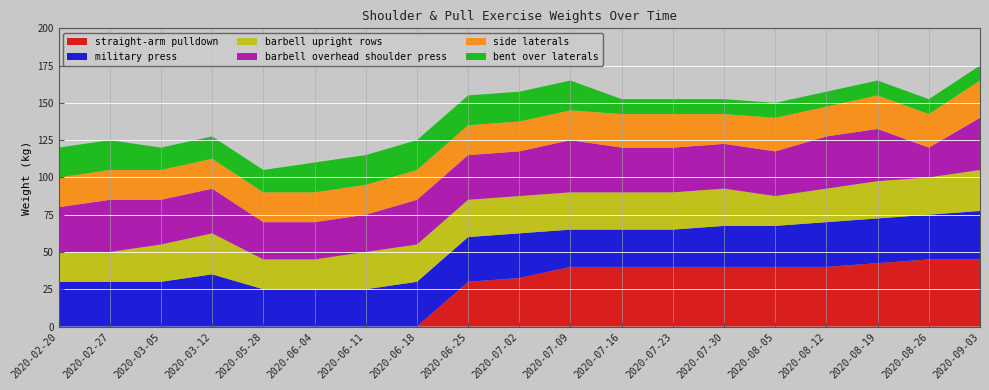

Reading left to right, transcribe all the data shown in this chart.

straight-arm pulldown: 2020-02-20=0.0	2020-02-27=0.0	2020-03-05=0.0	2020-03-12=0.0	2020-05-28=0.0	2020-06-04=0.0	2020-06-11=0.0	2020-06-18=0.0	2020-06-25=30.0	2020-07-02=32.5	2020-07-09=40.0	2020-07-16=40.0	2020-07-23=40.0	2020-07-30=40.0	2020-08-05=40.0	2020-08-12=40.0	2020-08-19=42.5	2020-08-26=45.0	2020-09-03=45.0
military press: 2020-02-20=30.0	2020-02-27=30.0	2020-03-05=30.0	2020-03-12=35.0	2020-05-28=25.0	2020-06-04=25.0	2020-06-11=25.0	2020-06-18=30.0	2020-06-25=30.0	2020-07-02=30.0	2020-07-09=25.0	2020-07-16=25.0	2020-07-23=25.0	2020-07-30=27.5	2020-08-05=27.5	2020-08-12=30.0	2020-08-19=30.0	2020-08-26=30.0	2020-09-03=32.5
barbell upright rows: 2020-02-20=20.0	2020-02-27=20.0	2020-03-05=25.0	2020-03-12=27.5	2020-05-28=20.0	2020-06-04=20.0	2020-06-11=25.0	2020-06-18=25.0	2020-06-25=25.0	2020-07-02=25.0	2020-07-09=25.0	2020-07-16=25.0	2020-07-23=25.0	2020-07-30=25.0	2020-08-05=20.0	2020-08-12=22.5	2020-08-19=25.0	2020-08-26=25.0	2020-09-03=27.5
barbell overhead shoulder press: 2020-02-20=30.0	2020-02-27=35.0	2020-03-05=30.0	2020-03-12=30.0	2020-05-28=25.0	2020-06-04=25.0	2020-06-11=25.0	2020-06-18=30.0	2020-06-25=30.0	2020-07-02=30.0	2020-07-09=35.0	2020-07-16=30.0	2020-07-23=30.0	2020-07-30=30.0	2020-08-05=30.0	2020-08-12=35.0	2020-08-19=35.0	2020-08-26=20.0	2020-09-03=35.0
side laterals: 2020-02-20=20.0	2020-02-27=20.0	2020-03-05=20.0	2020-03-12=20.0	2020-05-28=20.0	2020-06-04=20.0	2020-06-11=20.0	2020-06-18=20.0	2020-06-25=20.0	2020-07-02=20.0	2020-07-09=20.0	2020-07-16=22.5	2020-07-23=22.5	2020-07-30=20.0	2020-08-05=22.5	2020-08-12=20.0	2020-08-19=22.5	2020-08-26=22.5	2020-09-03=25.0
bent over laterals: 2020-02-20=20.0	2020-02-27=20.0	2020-03-05=15.0	2020-03-12=15.0	2020-05-28=15.0	2020-06-04=20.0	2020-06-11=20.0	2020-06-18=20.0	2020-06-25=20.0	2020-07-02=20.0	2020-07-09=20.0	2020-07-16=10.0	2020-07-23=10.0	2020-07-30=10.0	2020-08-05=10.0	2020-08-12=10.0	2020-08-19=10.0	2020-08-26=10.0	2020-09-03=10.0